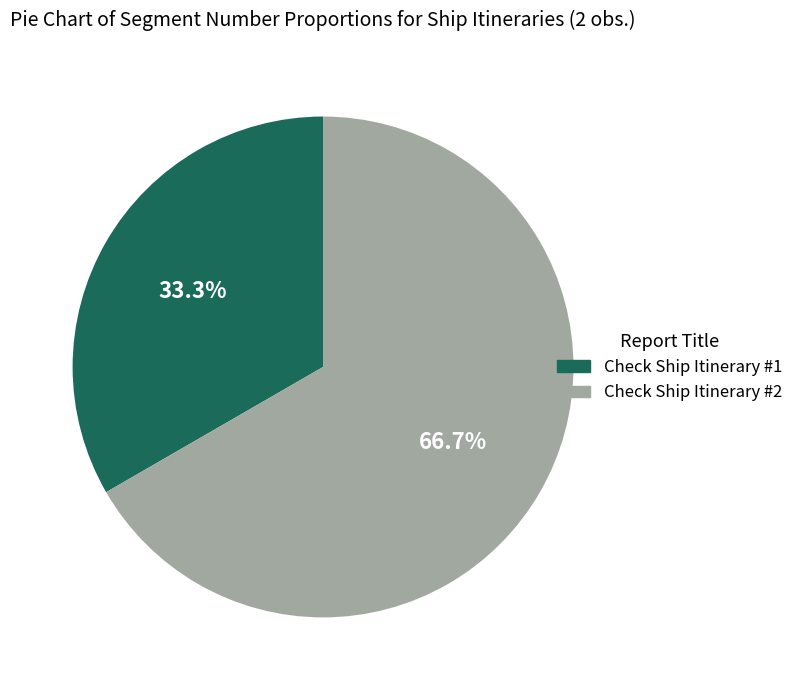

Which slice is the largest?

Check Ship Itinerary #2